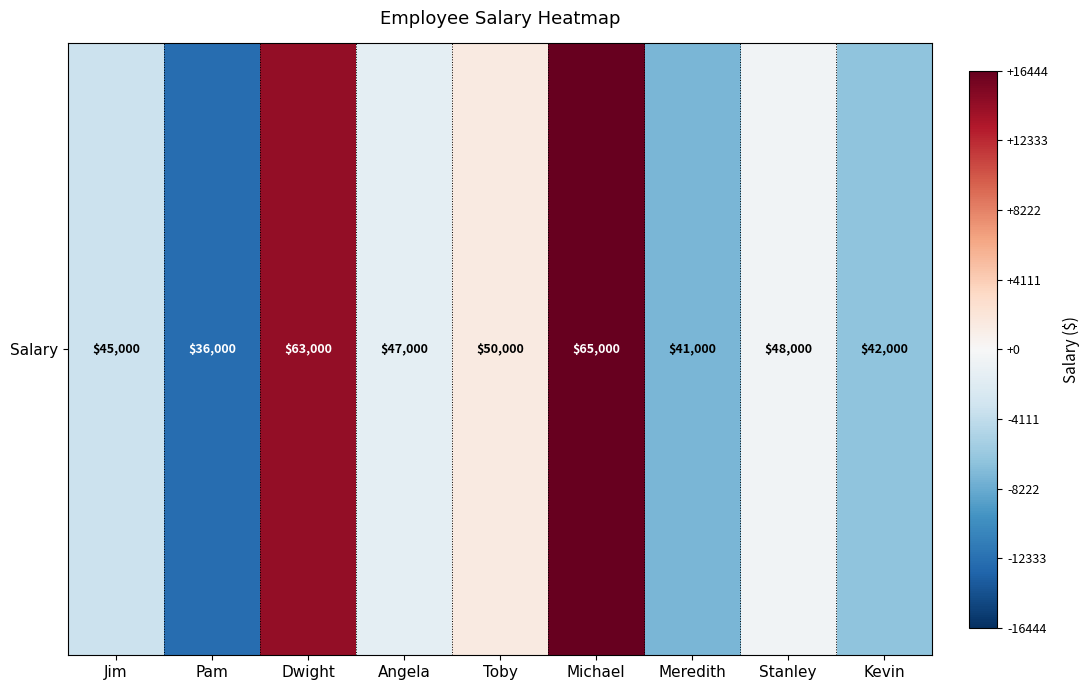

At which label does the data first exceed -1555?

Dwight